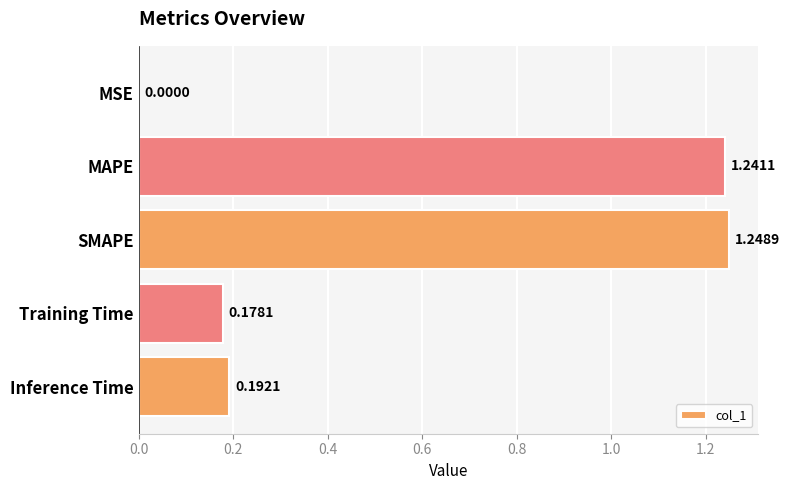

What is the sum of all values?

2.9